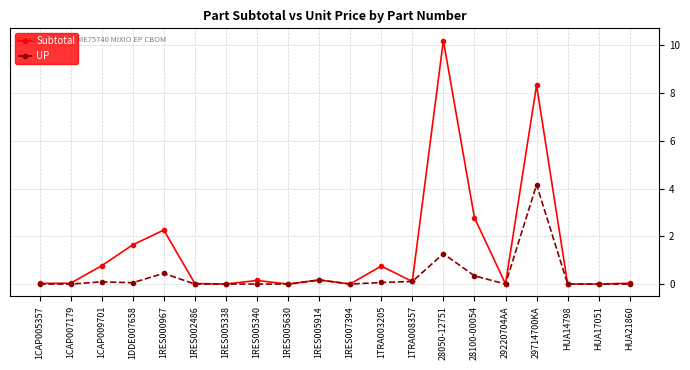

At how many categories does at least one series exceed 9?

1